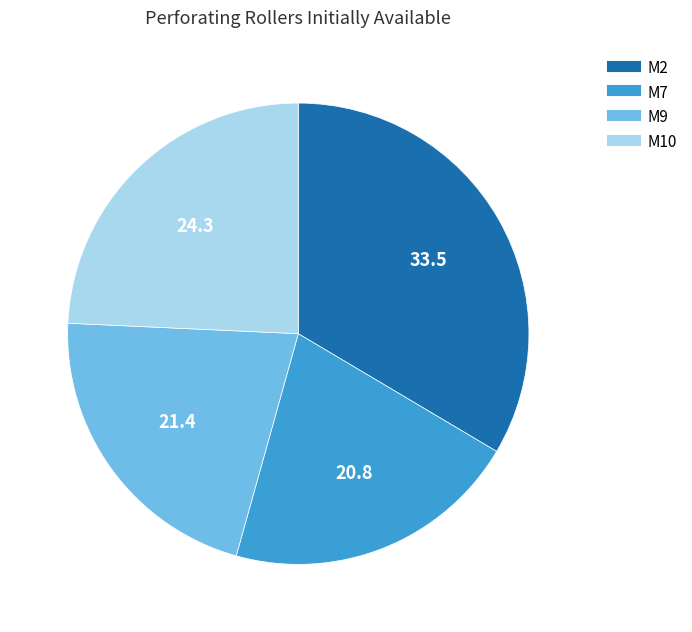

Which slice is the largest?

M2